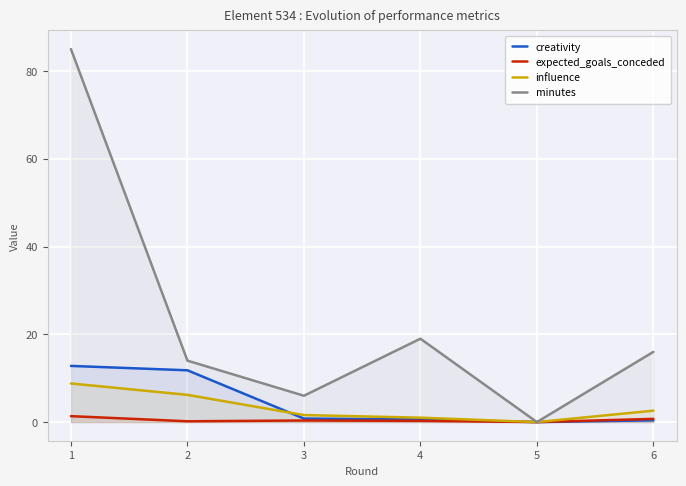

Reading left to right, list all the values displayed in this chart.

creativity: 1=12.8	2=11.8	3=0.8	4=0.6	5=0.0	6=0.4
expected_goals_conceded: 1=1.4	2=0.2	3=0.4	4=0.3	5=0.0	6=0.7
influence: 1=8.8	2=6.2	3=1.6	4=1.0	5=0.0	6=2.6
minutes: 1=85.0	2=14.0	3=6.0	4=19.0	5=0.0	6=16.0